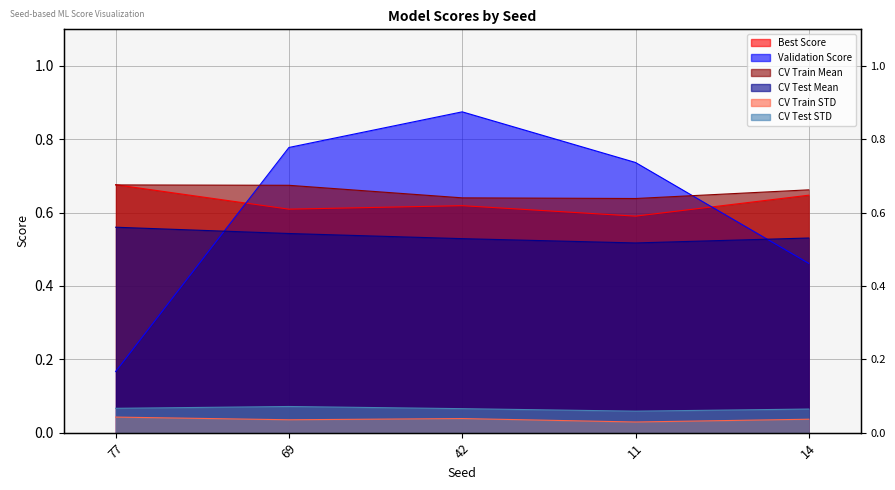

Read the CV Test Mean value at 11.

0.5